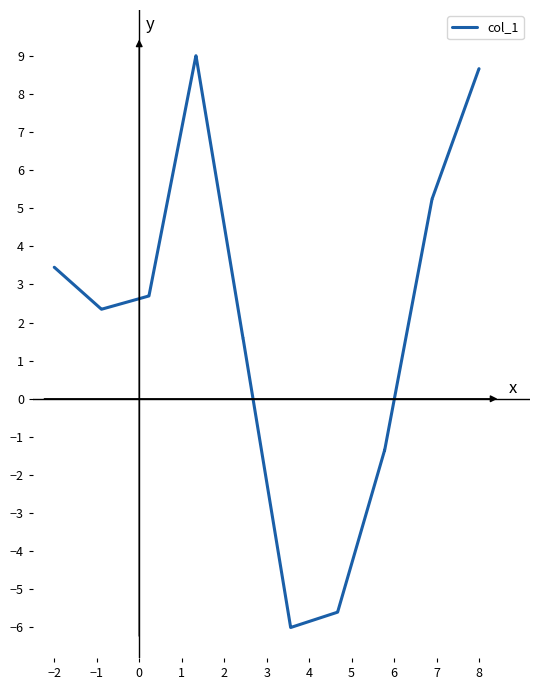

What is the greatest value displayed?

9.0